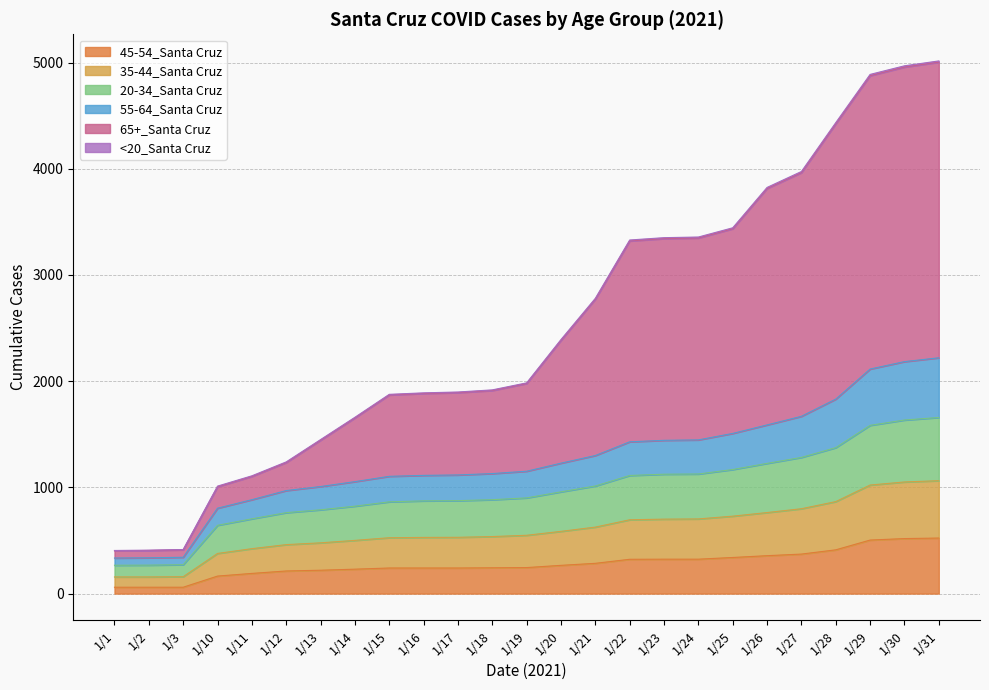

Where does the <20_Santa Cruz series first go above 1984?

1/20